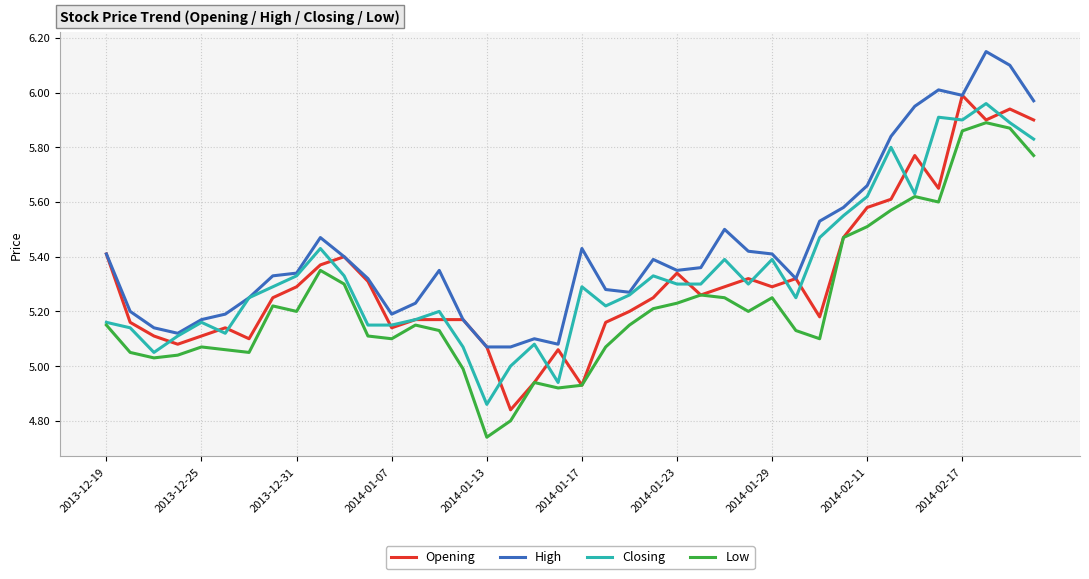

What are all the series names shown in the legend?

Opening, High, Closing, Low